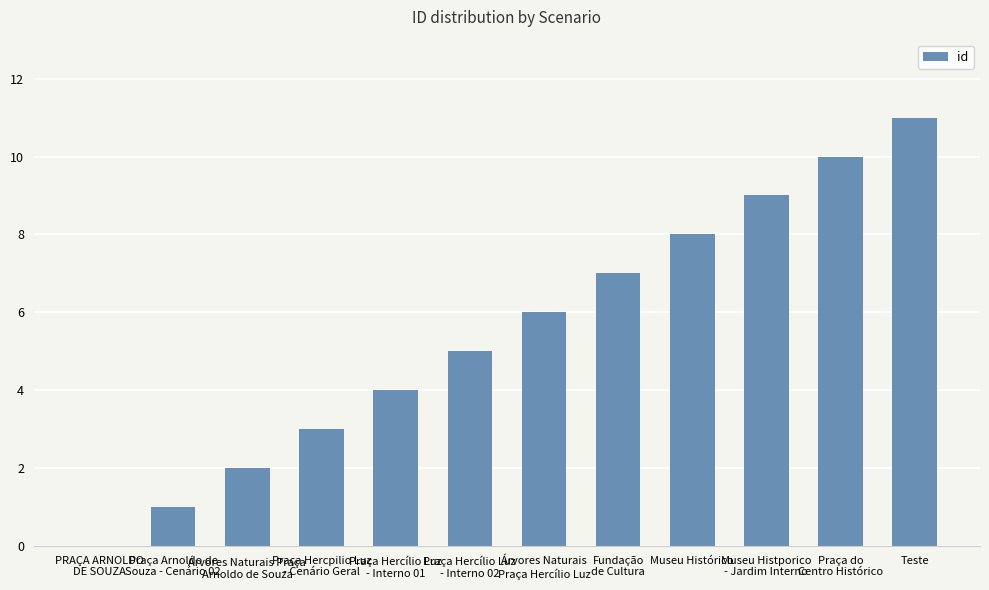

How many series are shown in this chart?

1